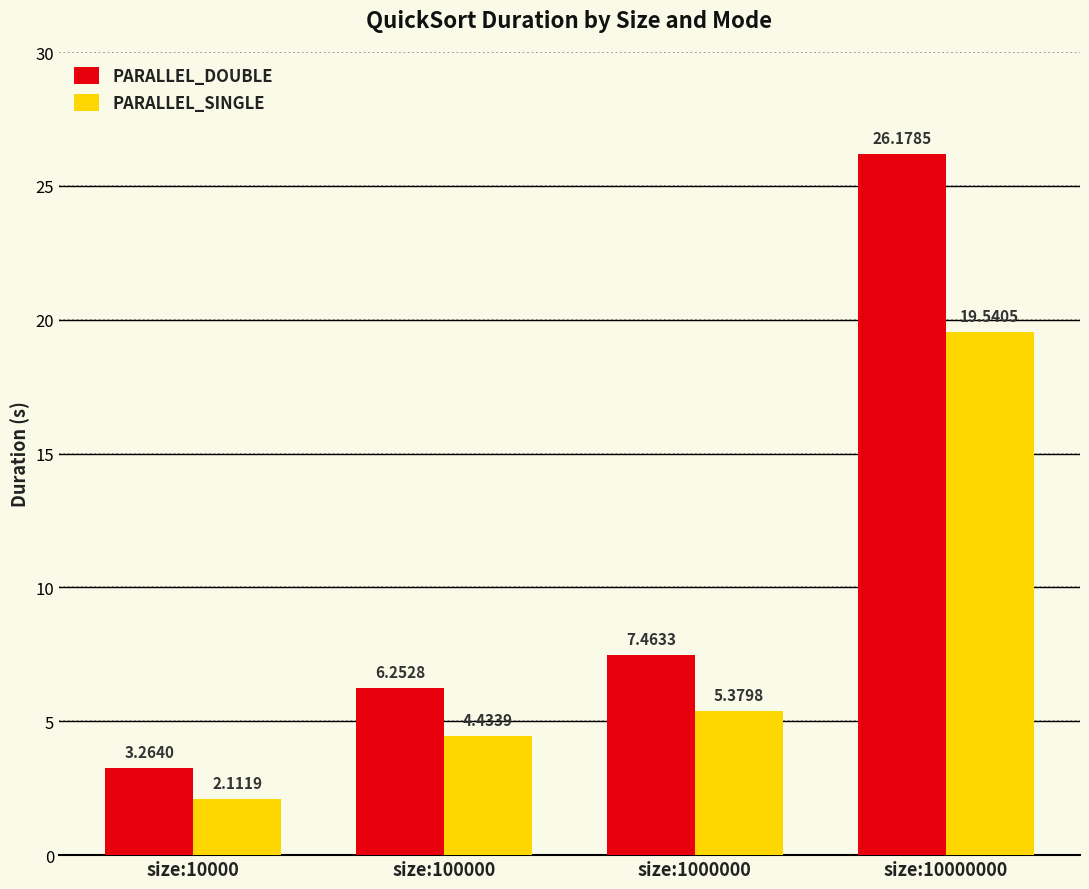

At how many categories does at least one series exceed 12?

1